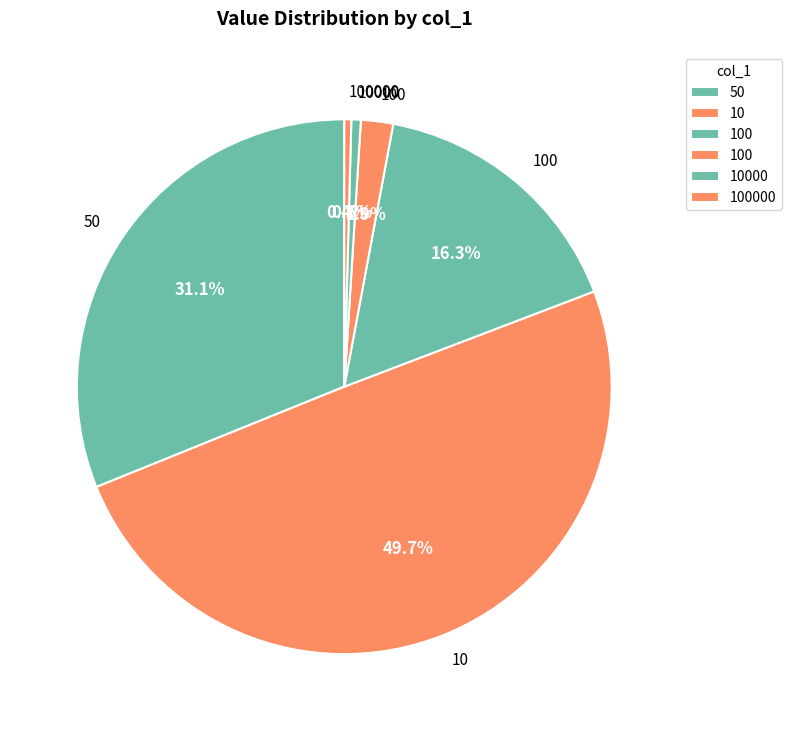

Rank the categories by value from lowest to highest.

100000, 10000, 100, 100, 50, 10